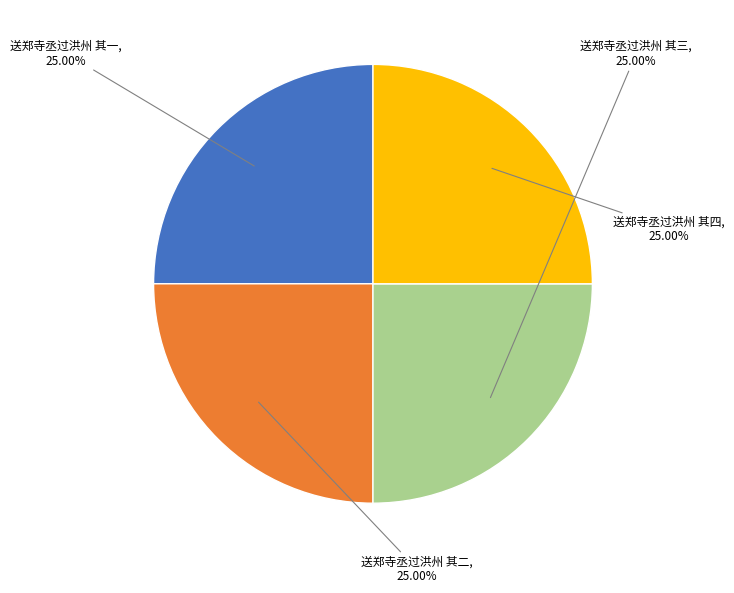

Is there a majority slice in this chart?

No